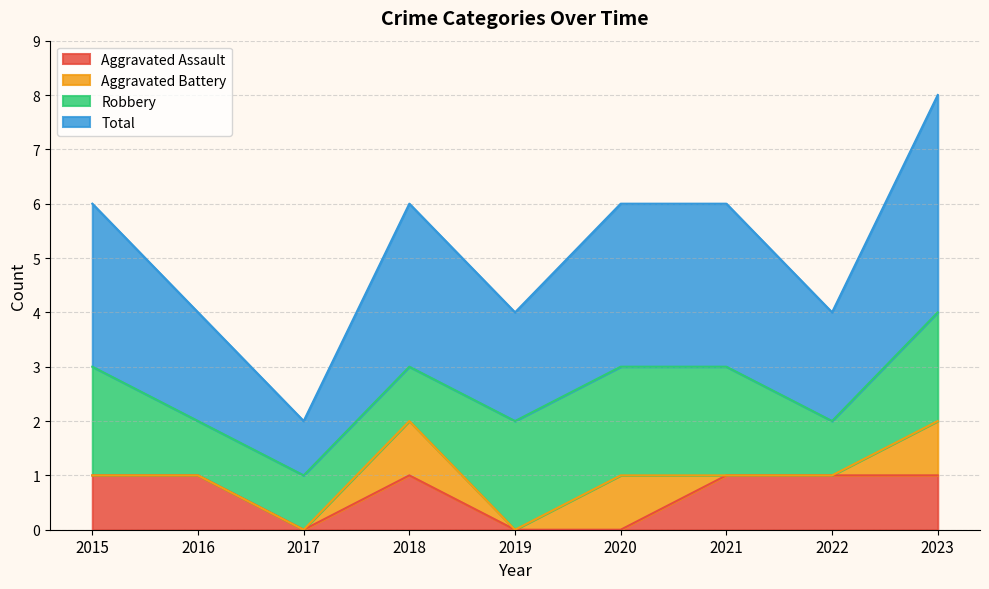

True or false: Total and Aggravated Assault cross at least once.

False